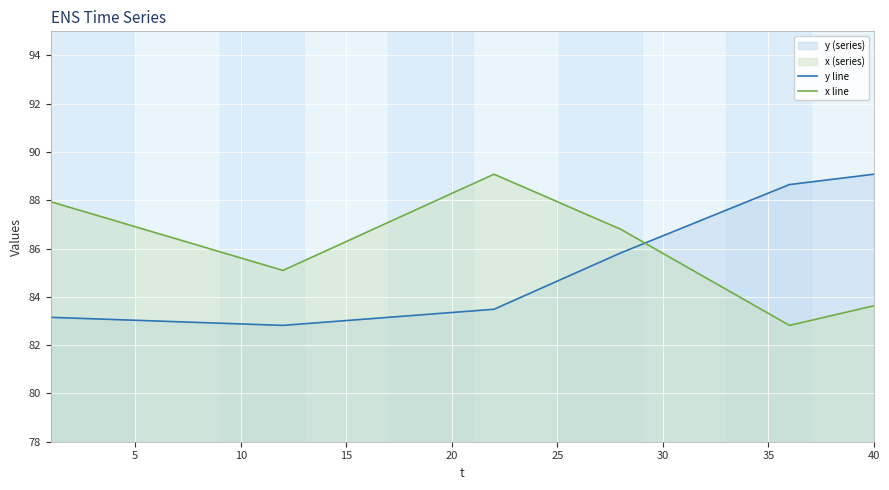

What is the maximum value for y line?

89.1